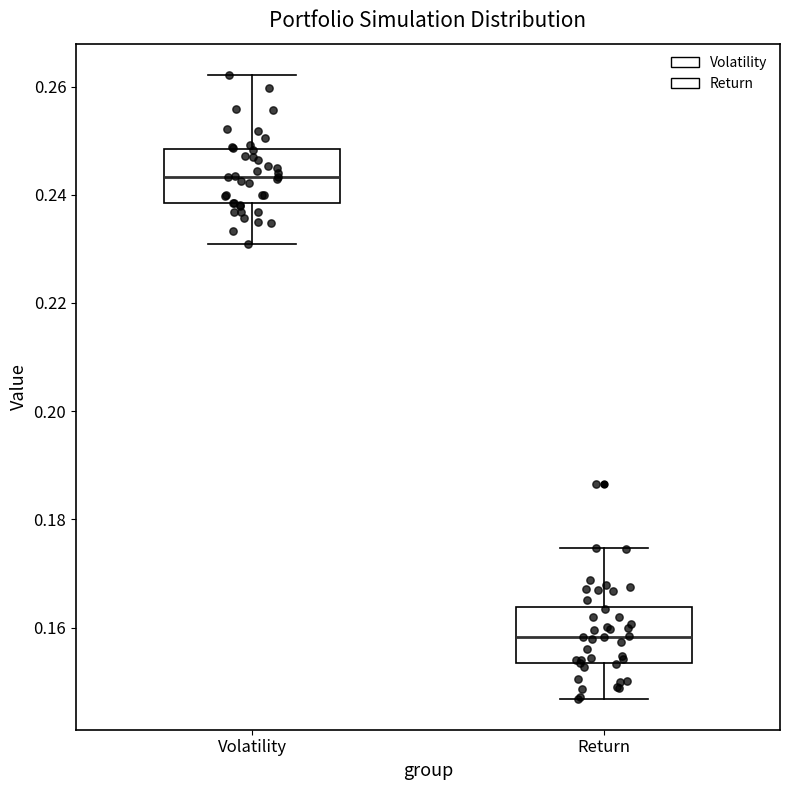

Where does the median line of the box for Return sit on the y-axis? The values are not printed on the chart, so give them approximately, as read against the axis.

0.158